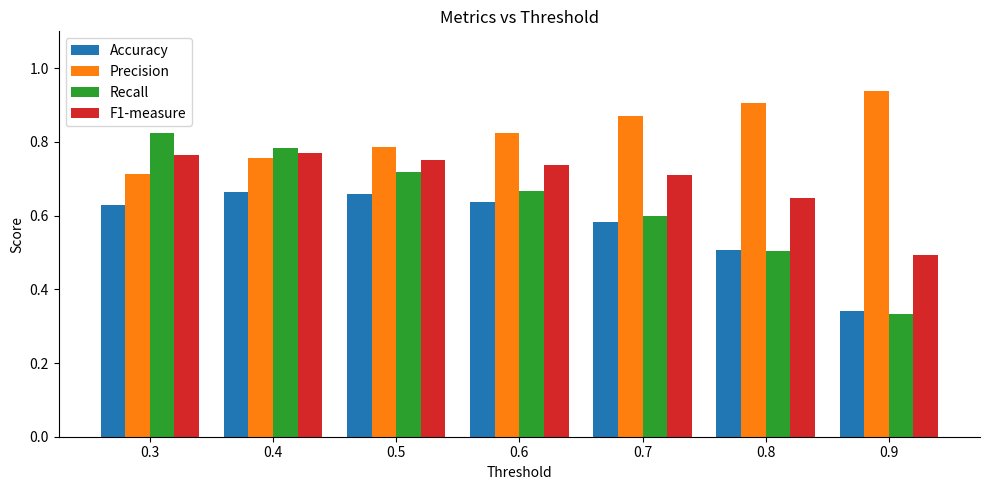

List the series in order of their peak value, lowest first.

Accuracy, F1-measure, Recall, Precision